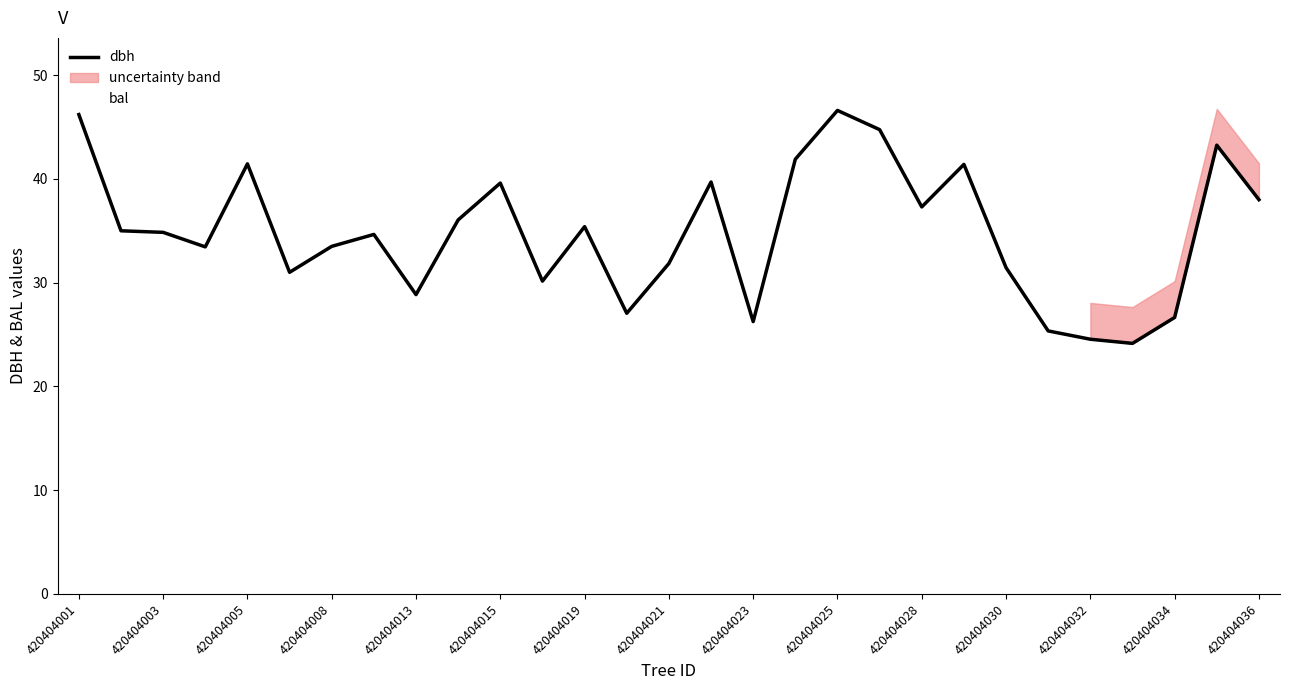

Is the value of bal at 420404003 greater than the value of dbh at 420404005?

No